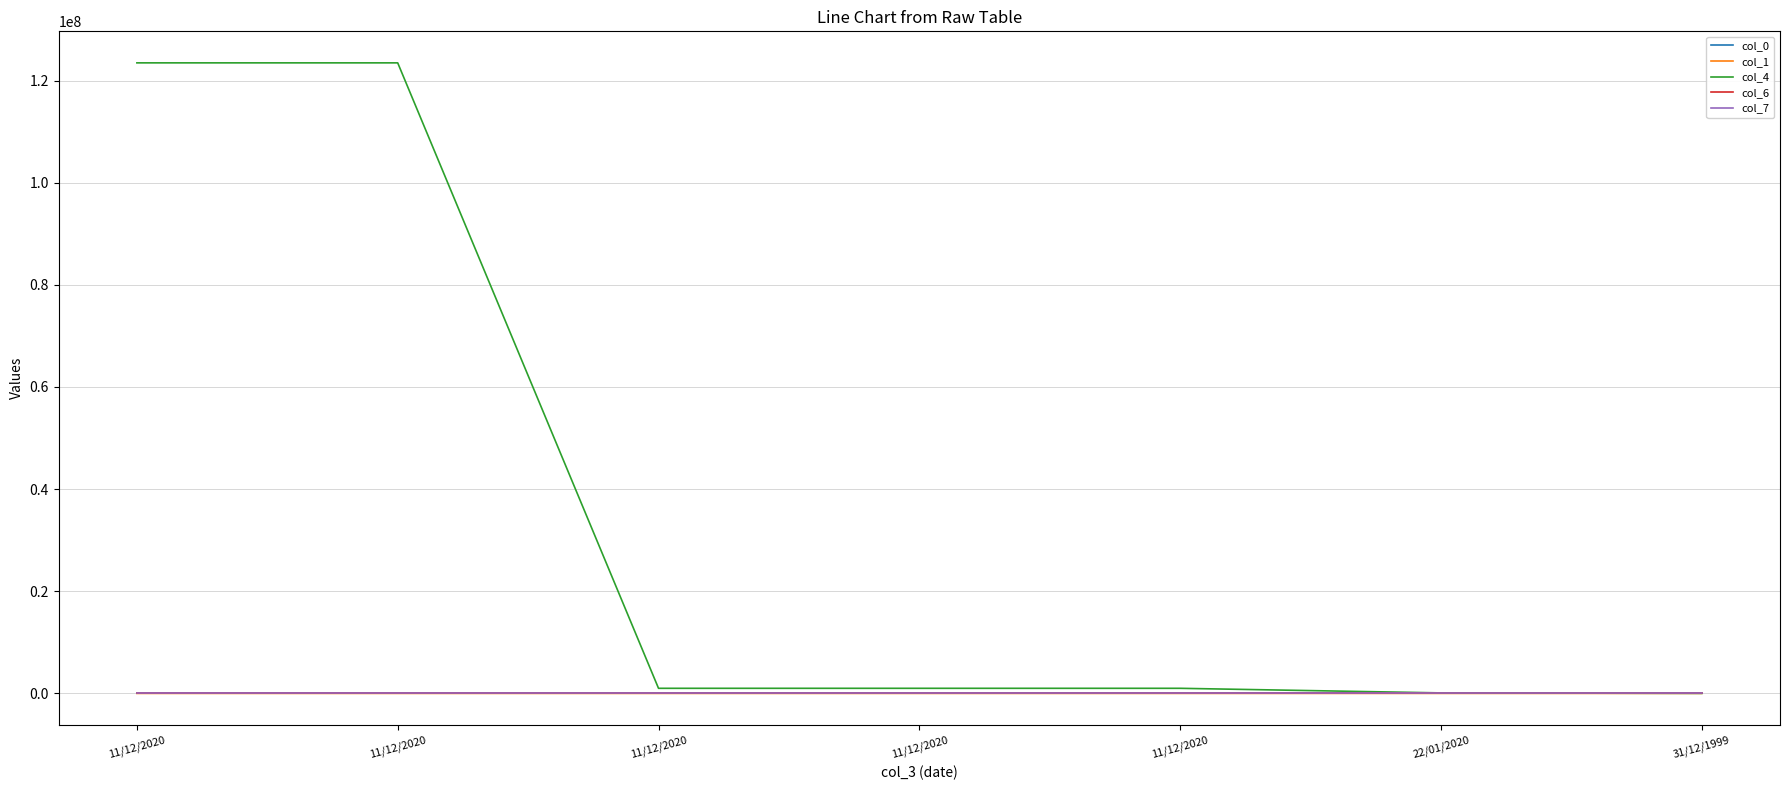

What is the label of the 7th point from the left?

31/12/1999